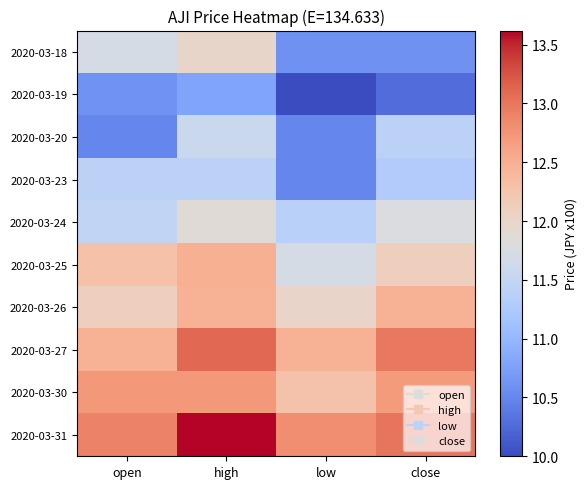

What is the total value across all series at open?

118.2